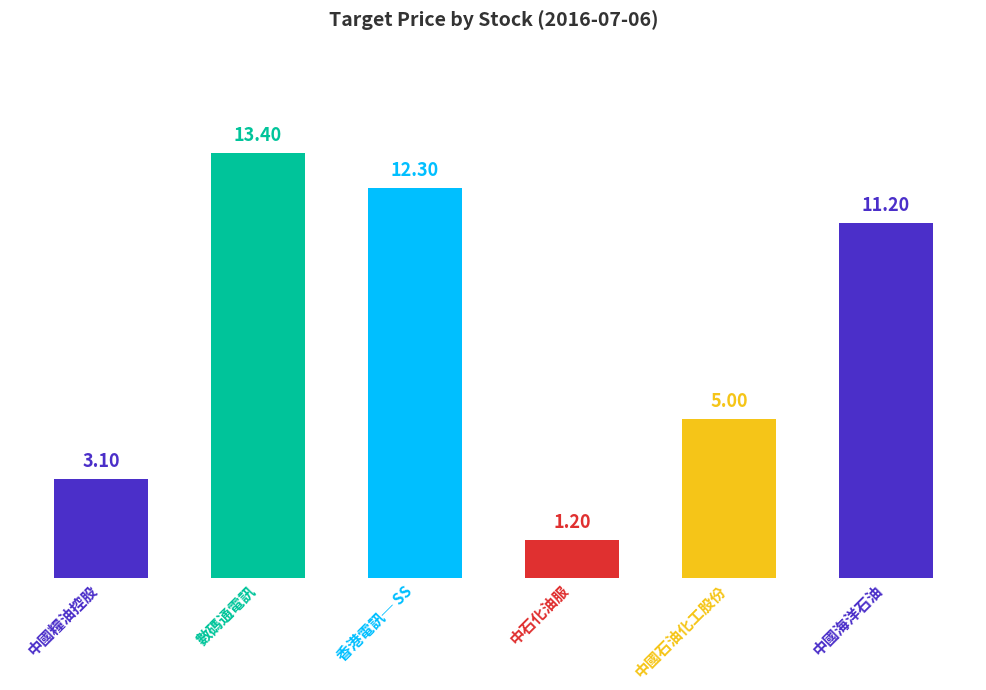

What is the greatest value displayed?

13.4